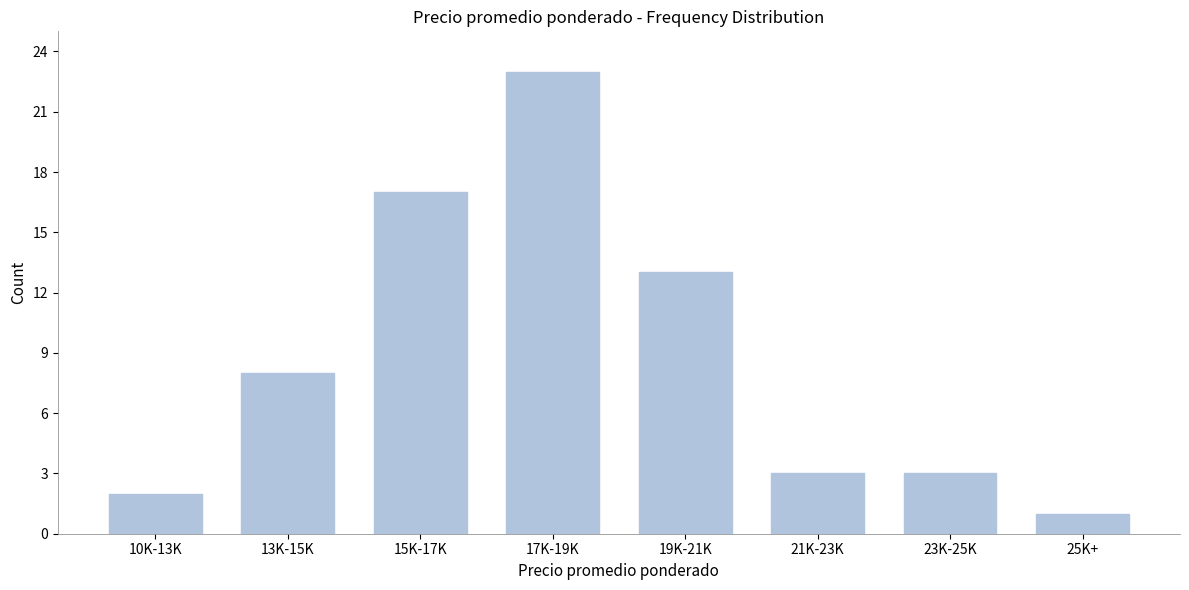

Reading left to right, list all the values displayed in this chart.

10K-13K=2	13K-15K=8	15K-17K=17	17K-19K=23	19K-21K=13	21K-23K=3	23K-25K=3	25K+=1